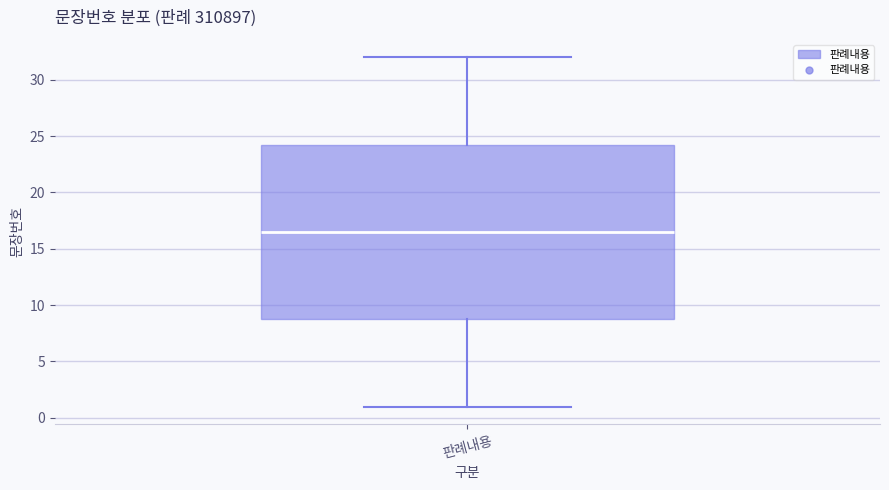

Transcribe this box plot: give where the median line is, the range the box spans, and where the two whiskers end, as read against the y-axis. The values are not printed on the chart, so give them approximately, as read against the axis.

median 16.5, box 9.0 to 24.5, whiskers 1.0 to 32.0